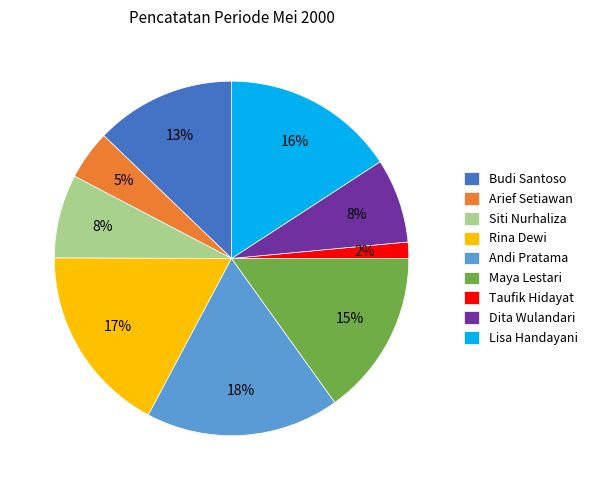

To the nearest percent, what is the difference between the largest and smallest slice percentages?

16%